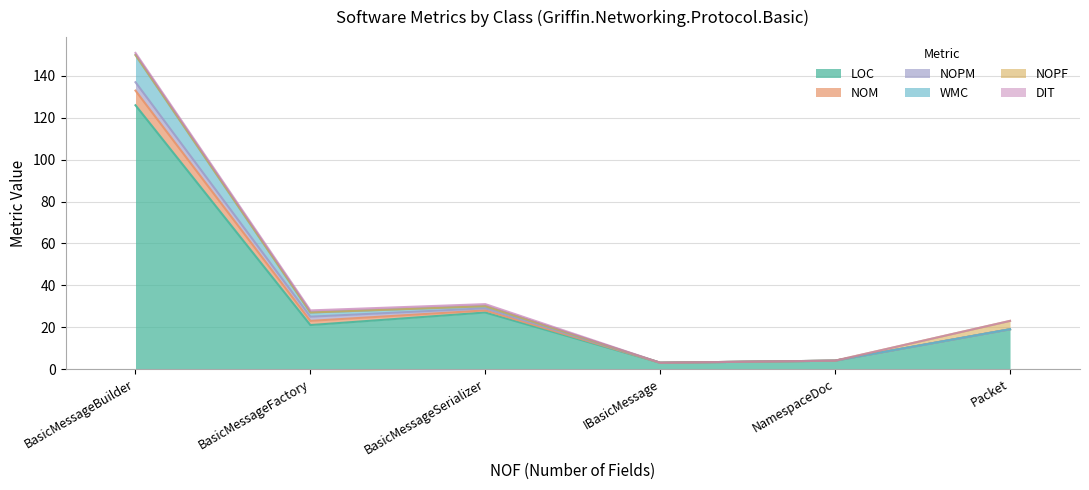

Rank the categories by WMC value from highest to lowest.

BasicMessageBuilder, BasicMessageSerializer, BasicMessageFactory, Packet, NamespaceDoc, IBasicMessage